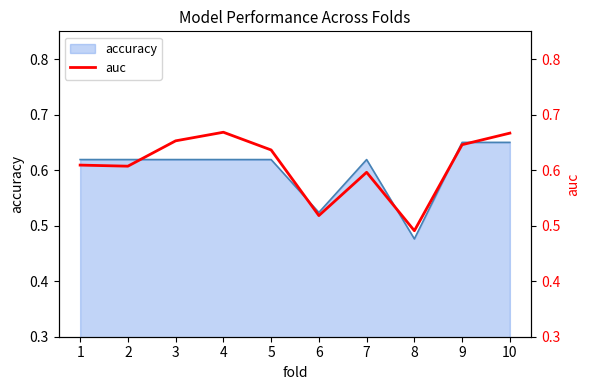

Reading left to right, extract all data points from this chart.

0.6	0.6	0.7	0.7	0.6	0.5	0.6	0.5	0.6	0.7